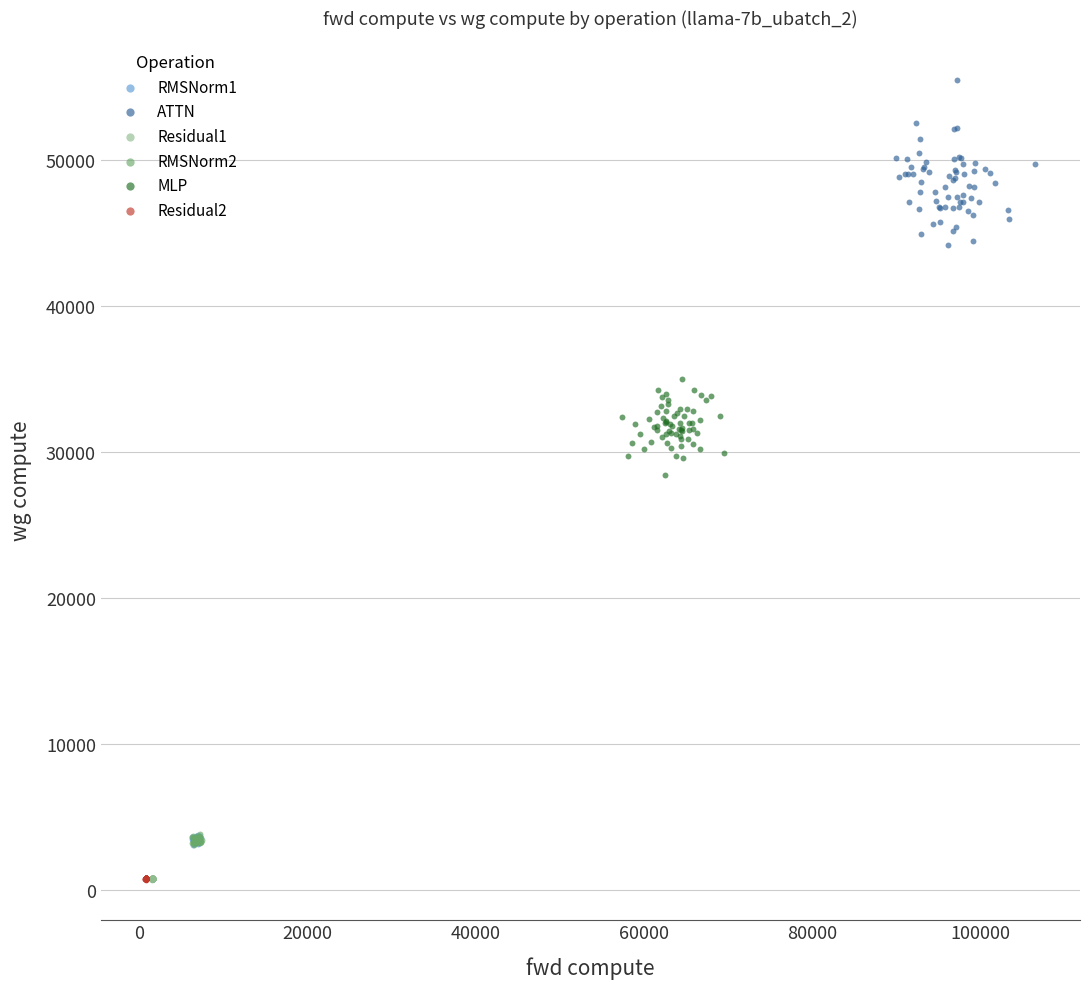

Which series contains the highest Y value?

ATTN